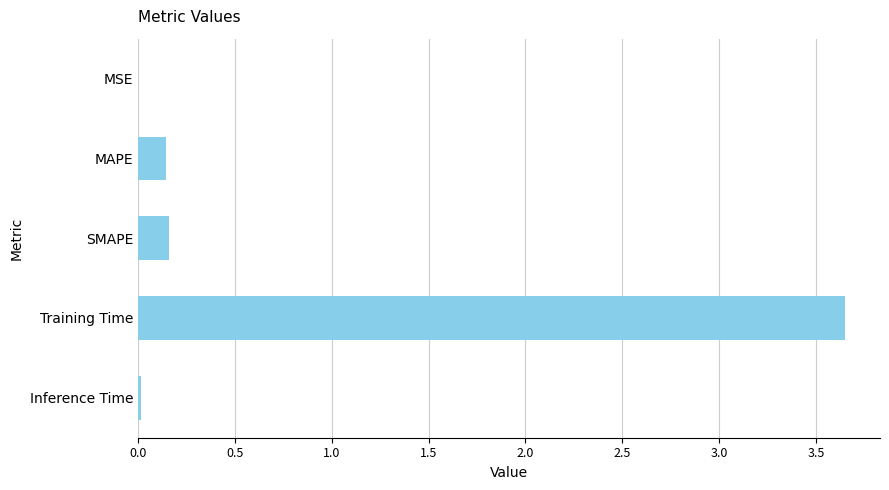

At which category does the chart reach its peak across all series?

Training Time